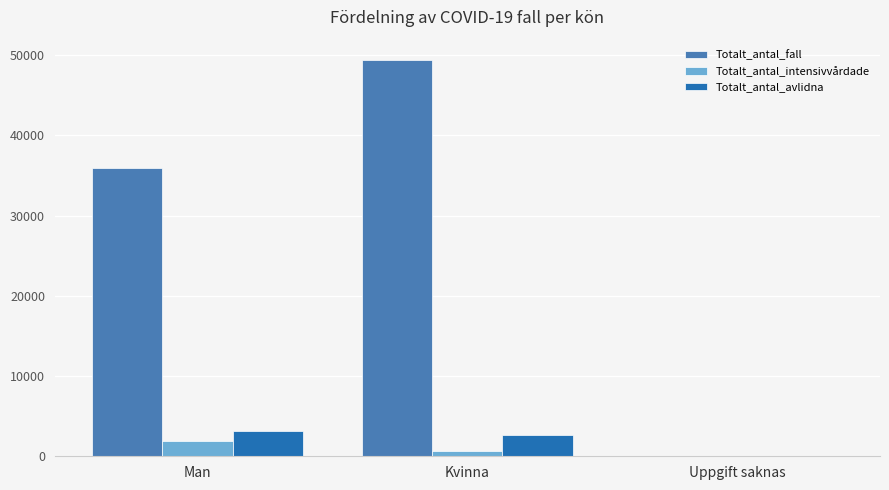

Which series has the largest total across all categories?

Totalt_antal_fall